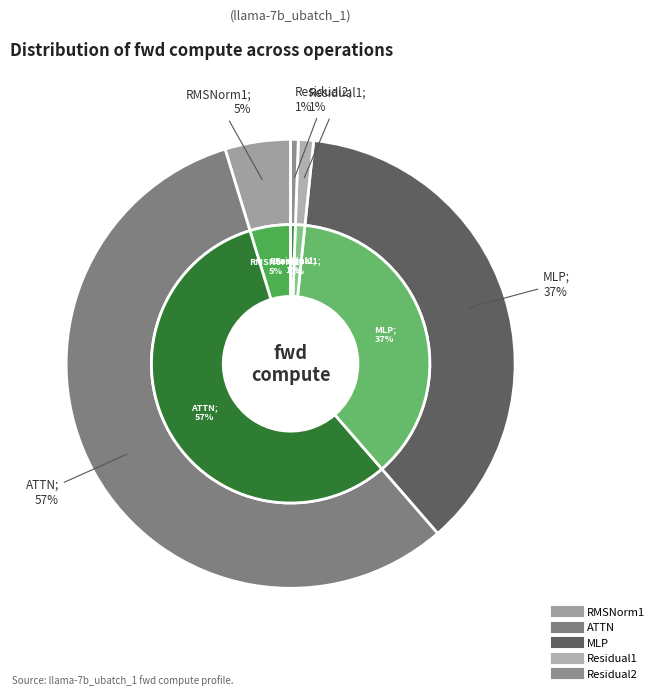

To the nearest percent, what is the combined percentage of Residual2 and Residual1?

2%